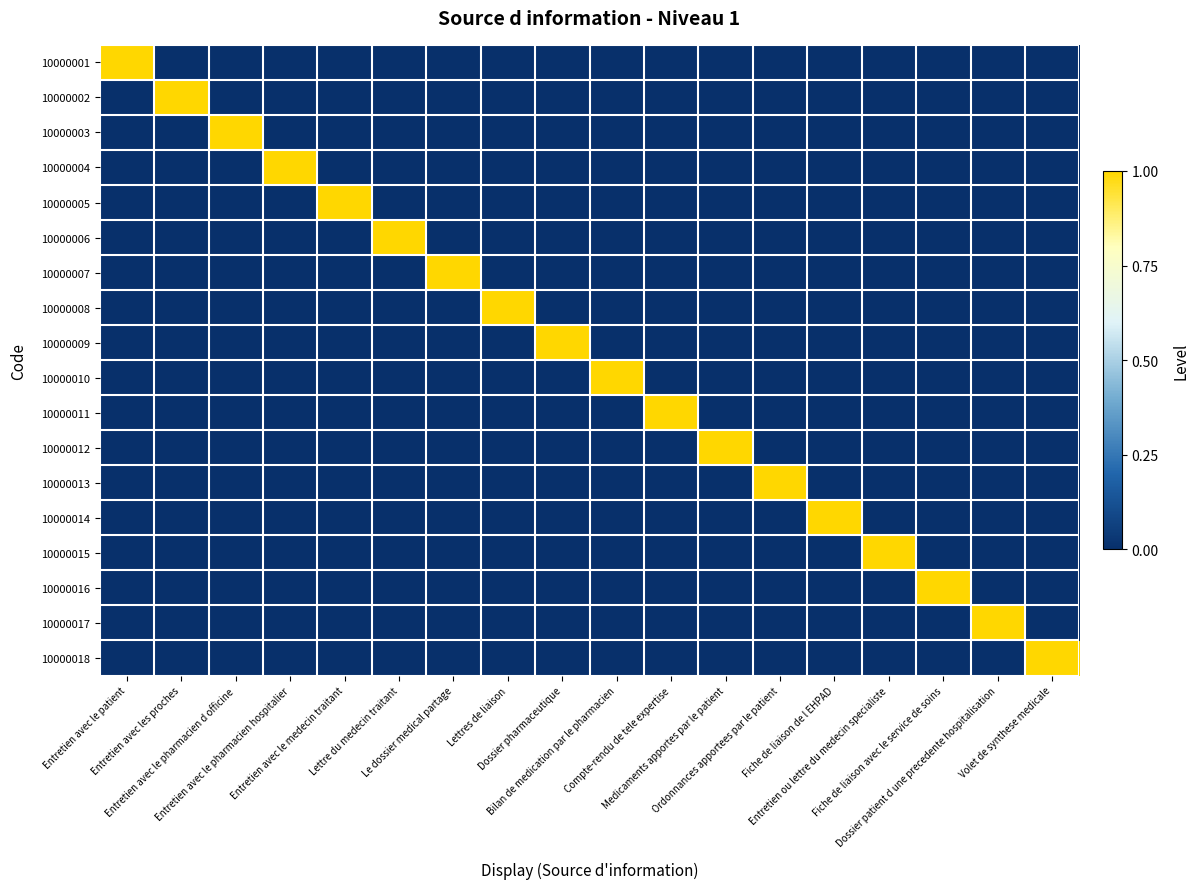

What is the total value across all series at Le dossier medical partage?

1